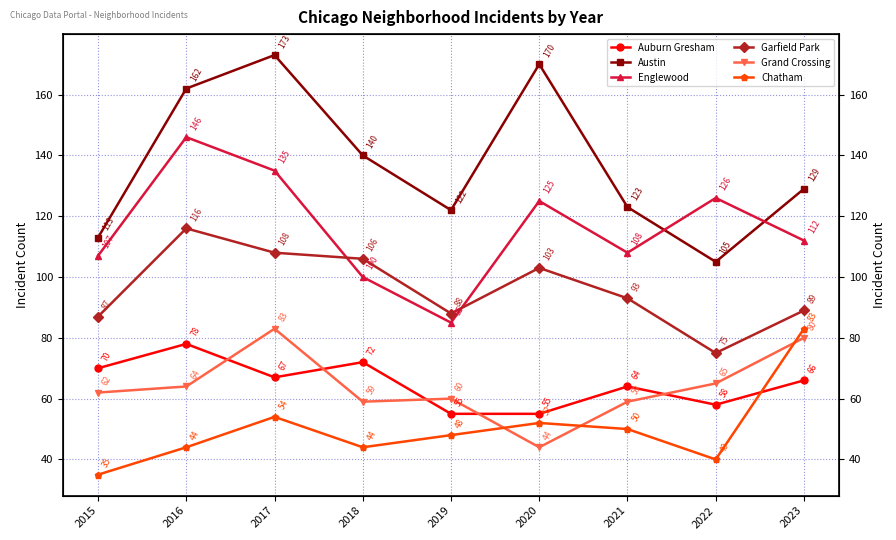

Read the Chatham value at 2021.

50